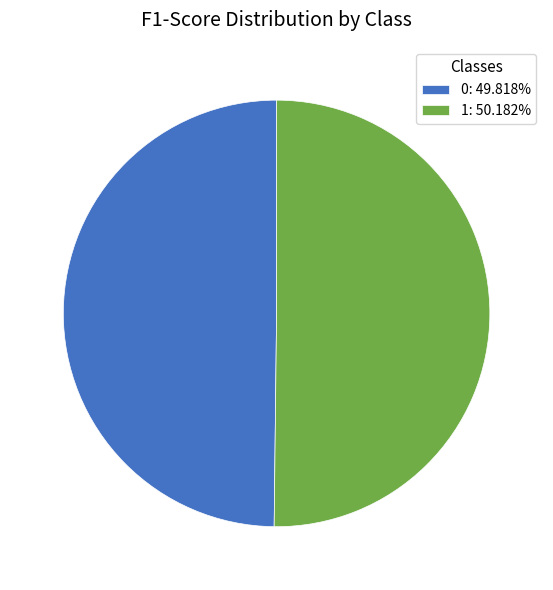

Is the sum of 1: 50.182% and 0: 49.818% greater than half?

Yes